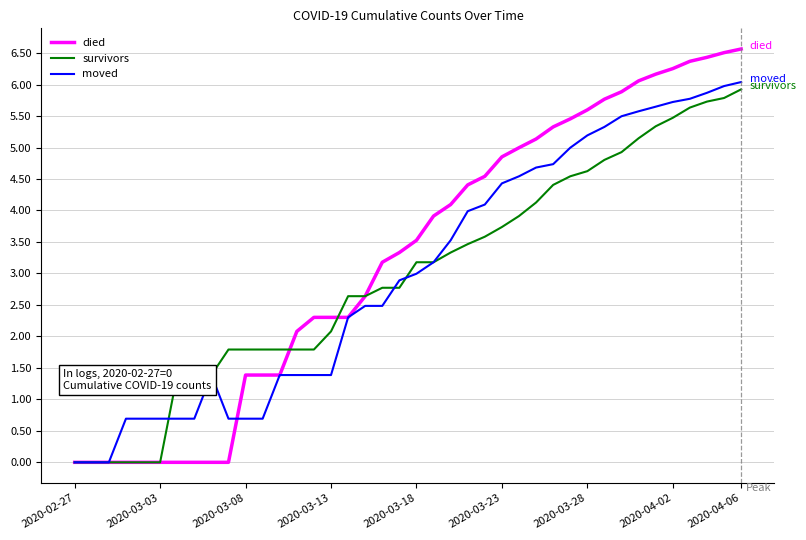

What is the average value of the moved series?

3.0